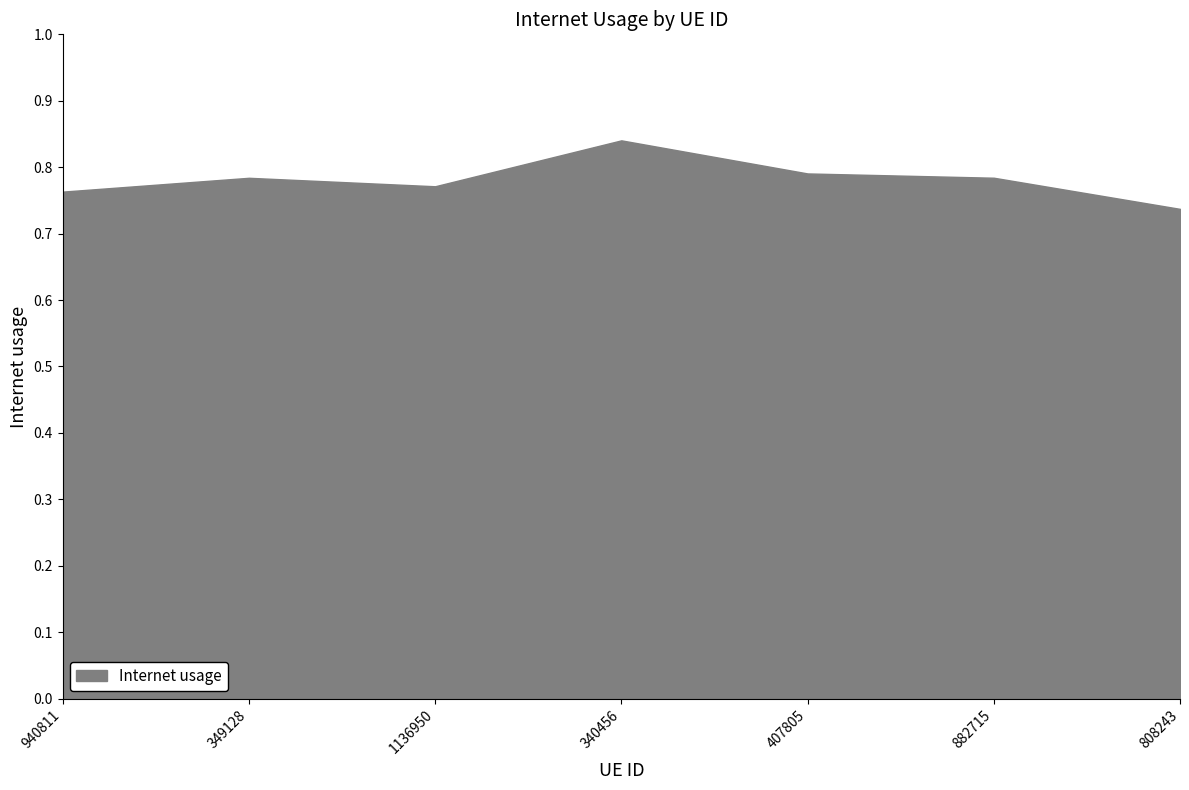

True or false: the data shows 1.4 at 349128.

False